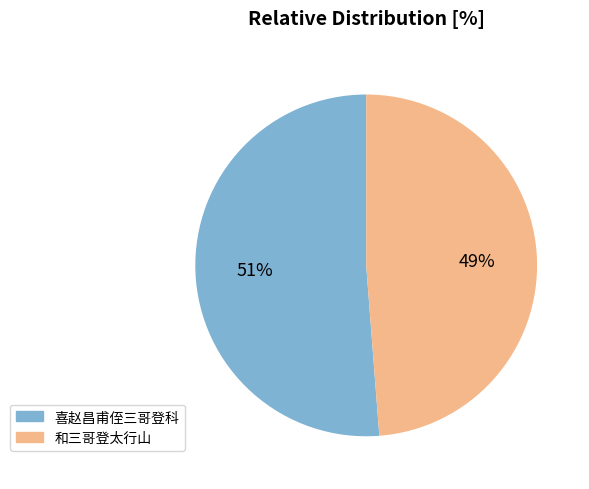

Rank the categories by value from highest to lowest.

喜赵昌甫侄三哥登科, 和三哥登太行山